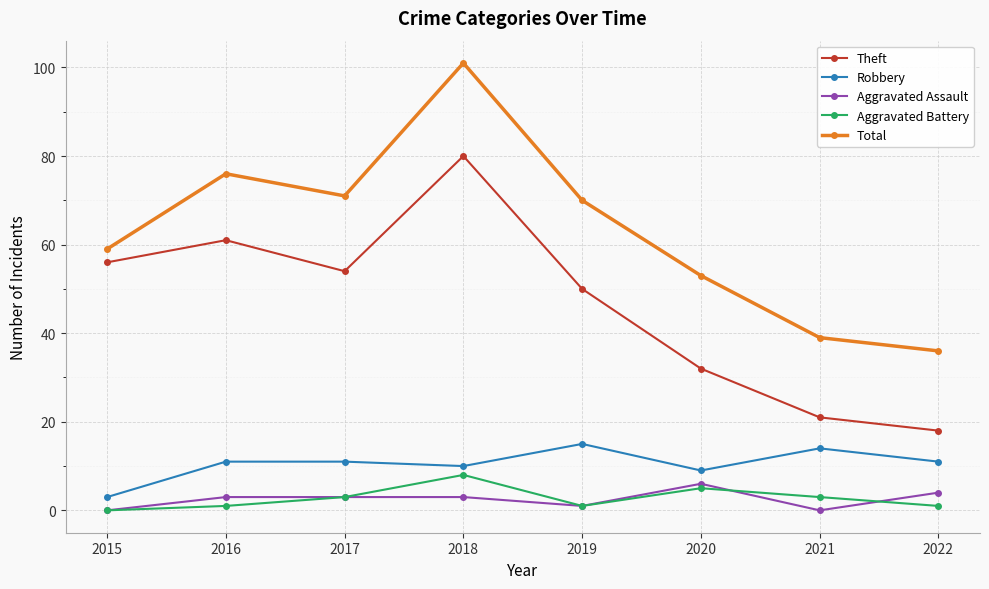

Where does the Total series first go above 70?

2016